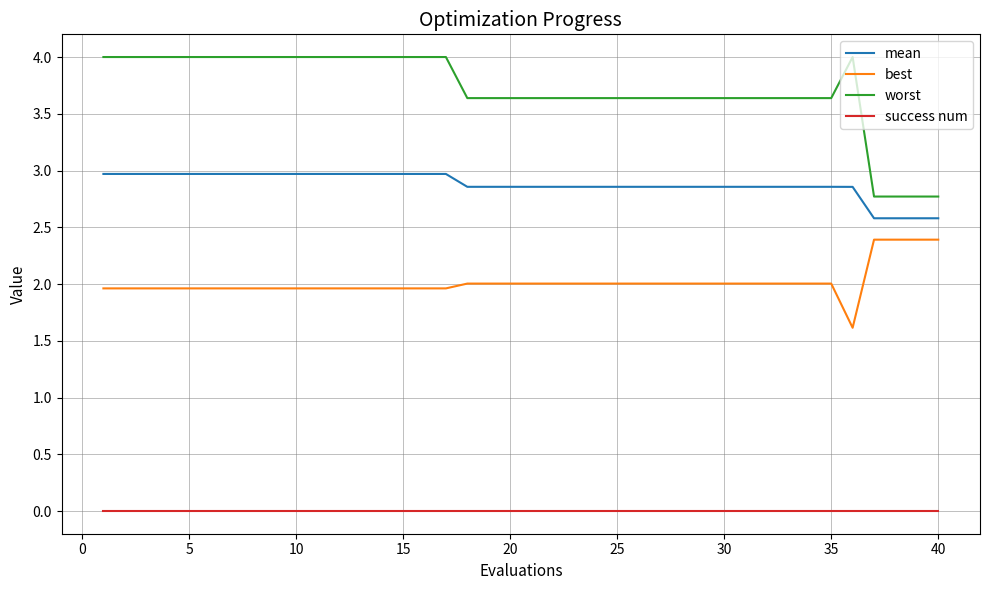

What is the highest value of the mean series?

3.0